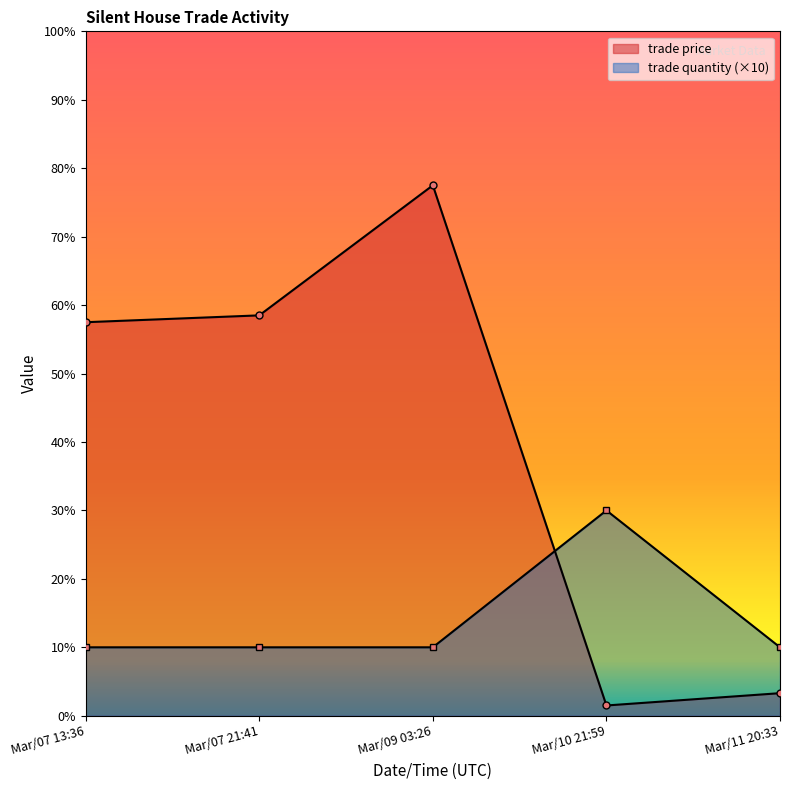

True or false: trade quantity has a value of 15.8 at Mar/11 20:33.

False